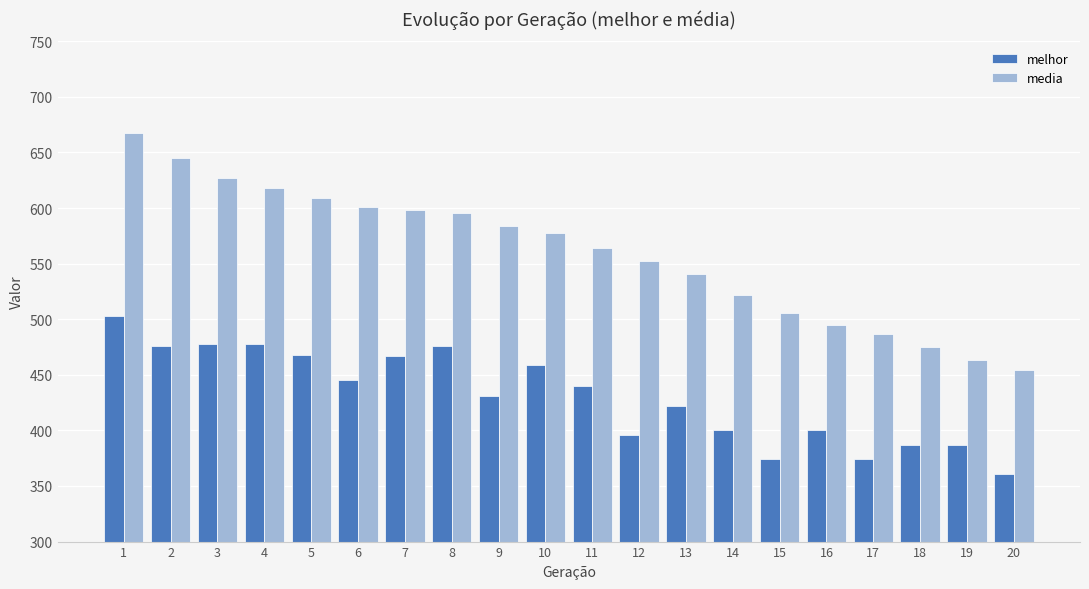

At which label does media first exceed 577?

1